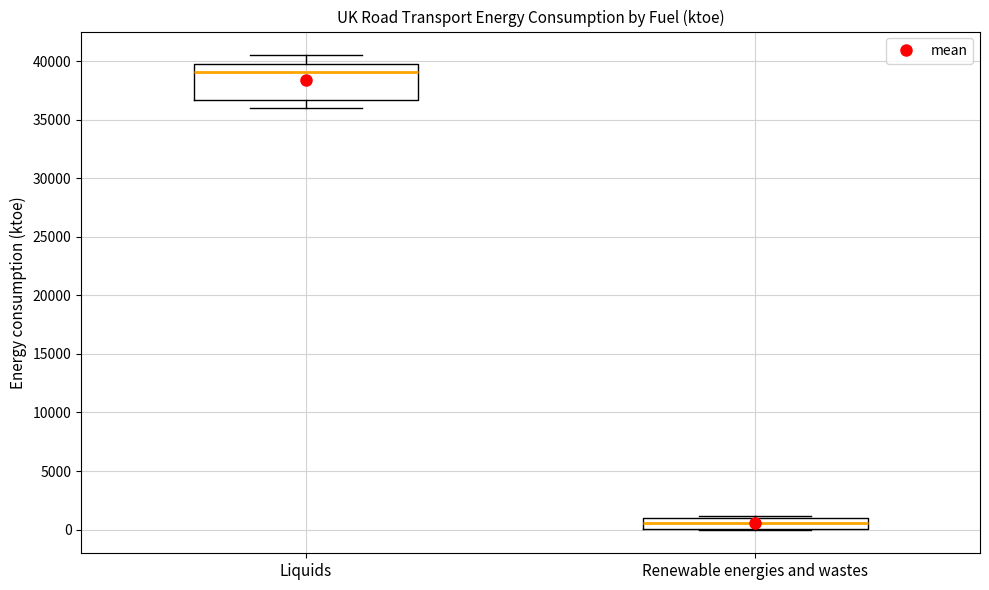

Where does the median line of the box for Liquids sit on the y-axis? The values are not printed on the chart, so give them approximately, as read against the axis.

39000